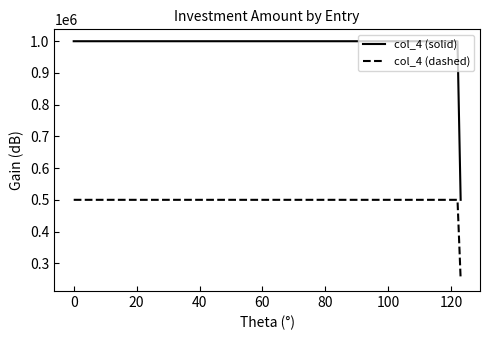

Reading right to left, extract all data points from this chart.

col_4 (solid): 500000	1000000	1000000
col_4 (dashed): 250000	500000	500000